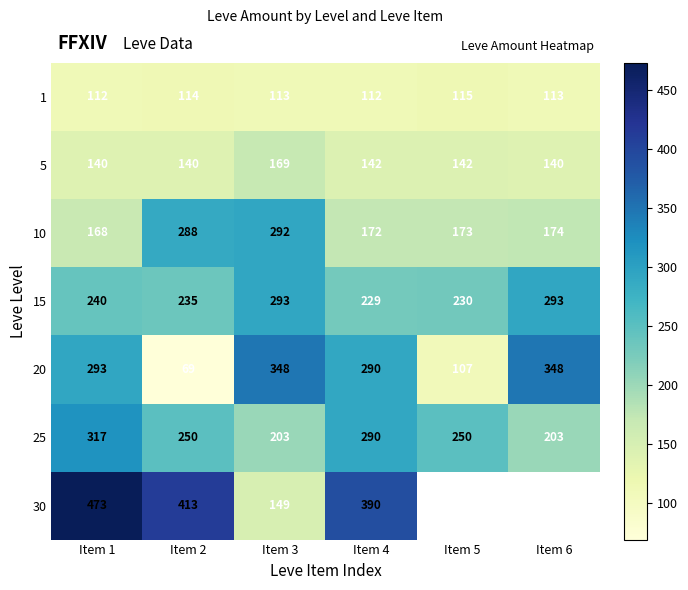

The value of 5 at Item 1 is 140. True or false?

True